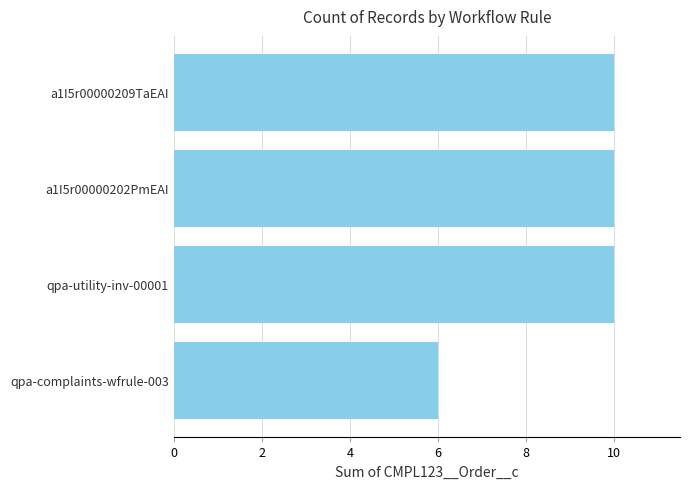

What is the change in value from qpa-complaints-wfrule-003 to a1I5r00000202PmEAI?

+4